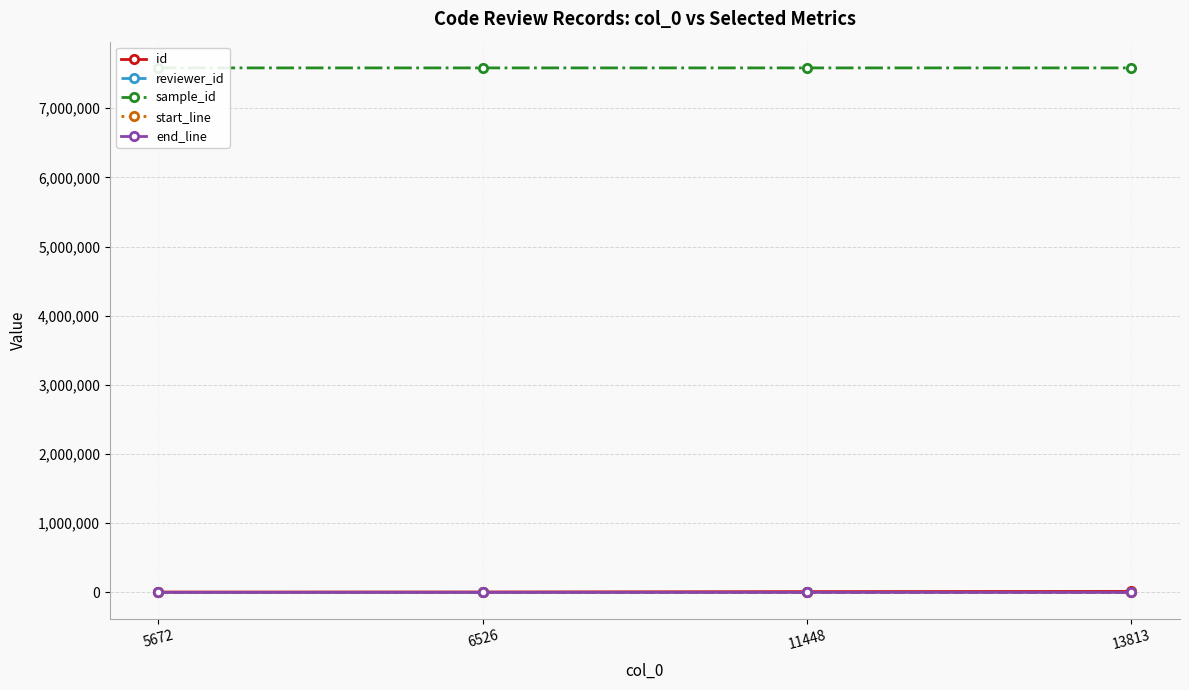

Is it true that reviewer_id equals 3 at 6526?

False